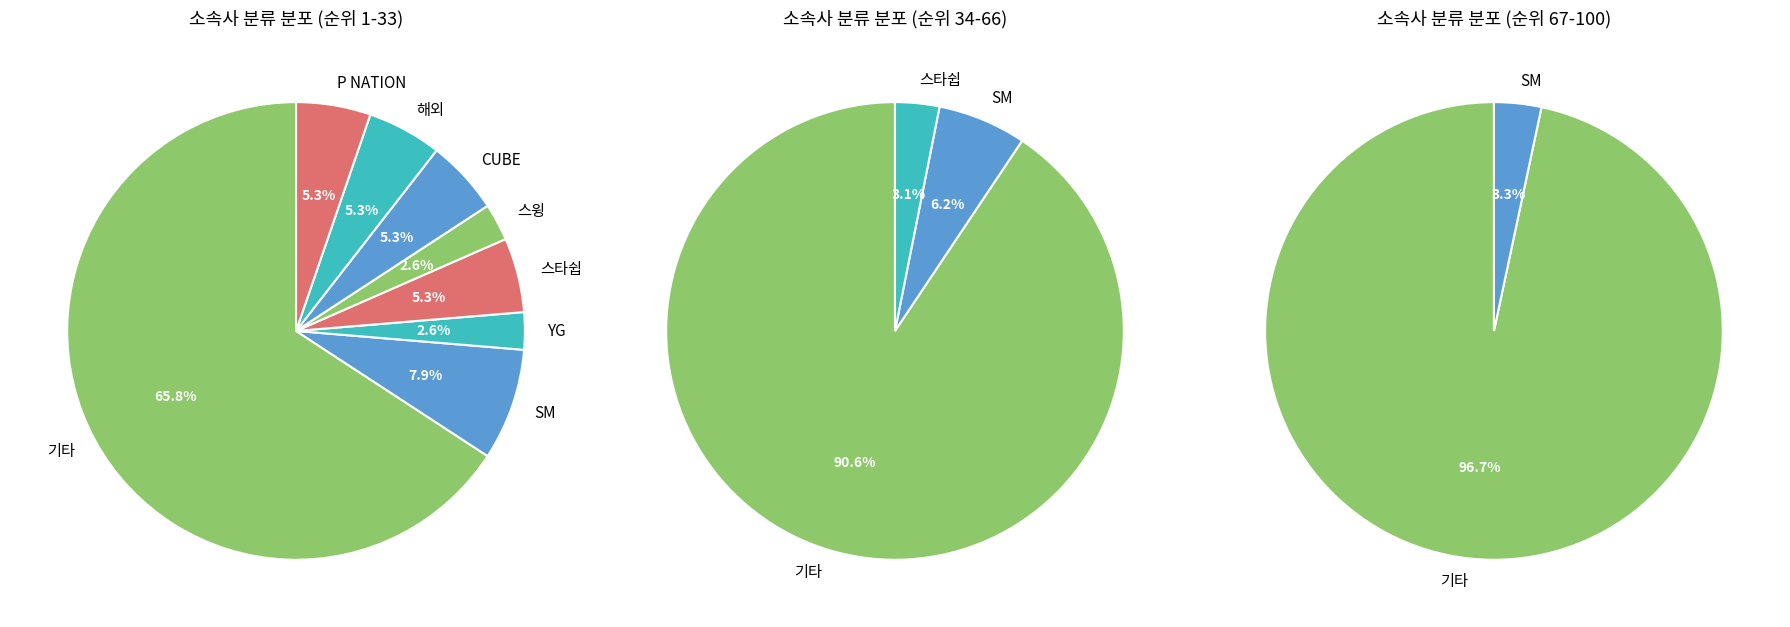

Which category has the smallest portion of the pie?

YG